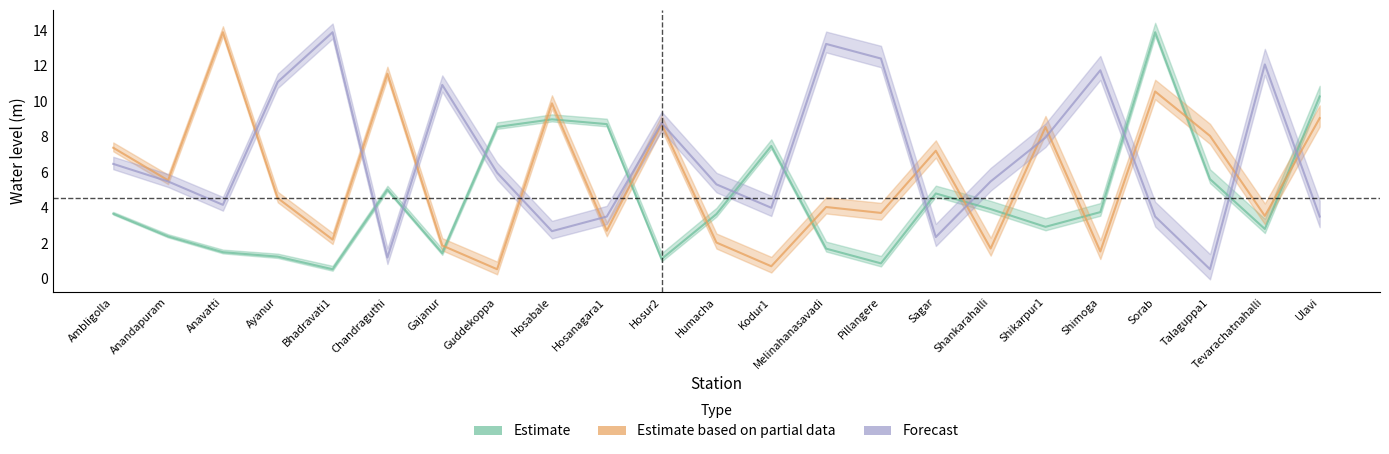

How many interior local valleys does the Estimate series have?

6